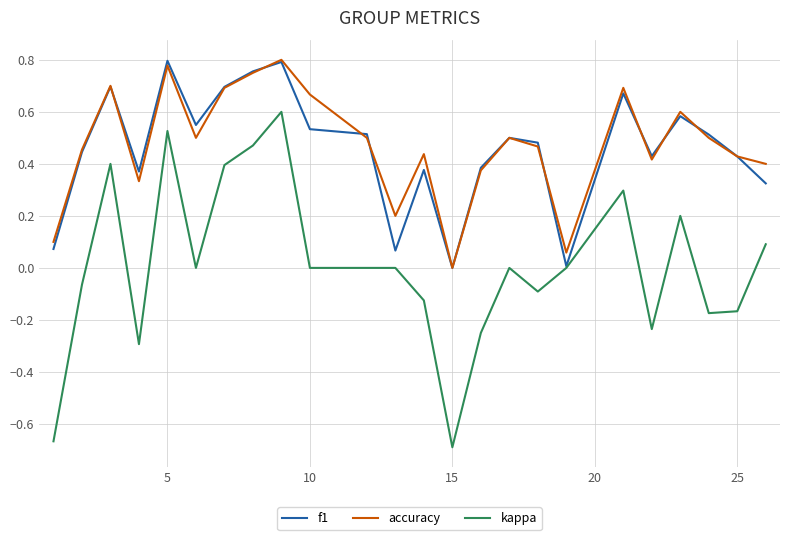

What are all the series names shown in the legend?

f1, accuracy, kappa